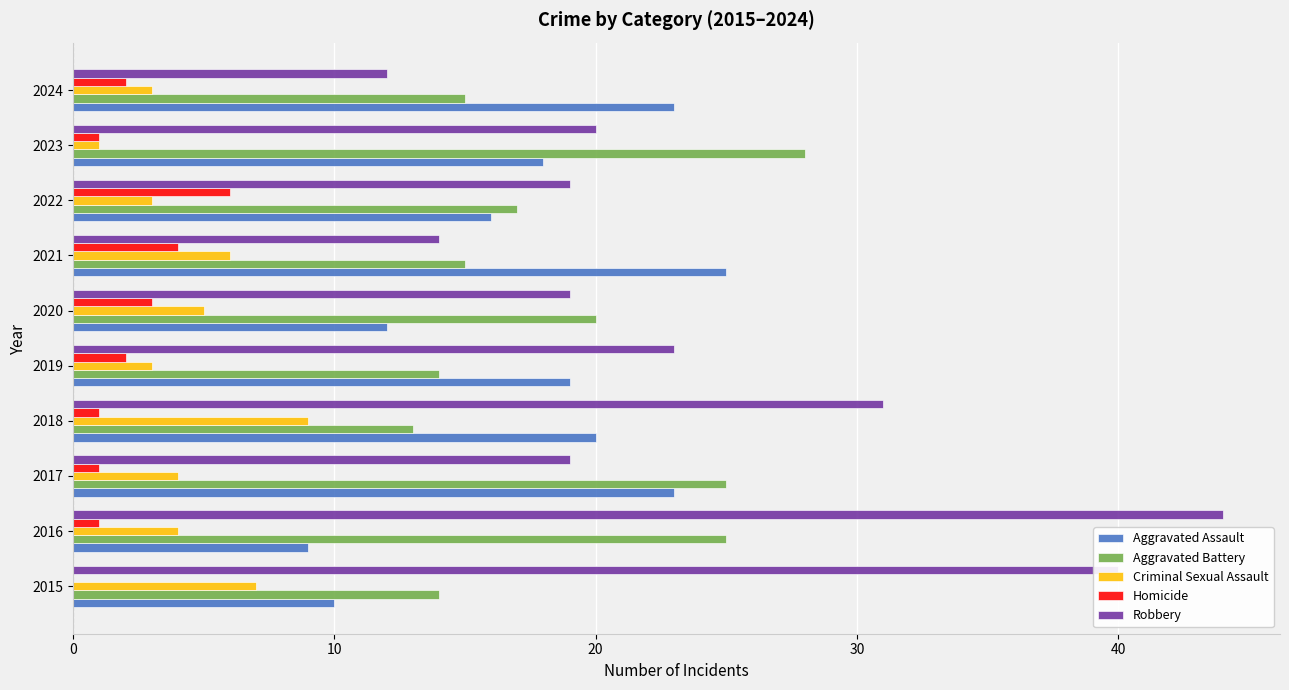

Is it true that Criminal Sexual Assault equals 4 at 2016?

True